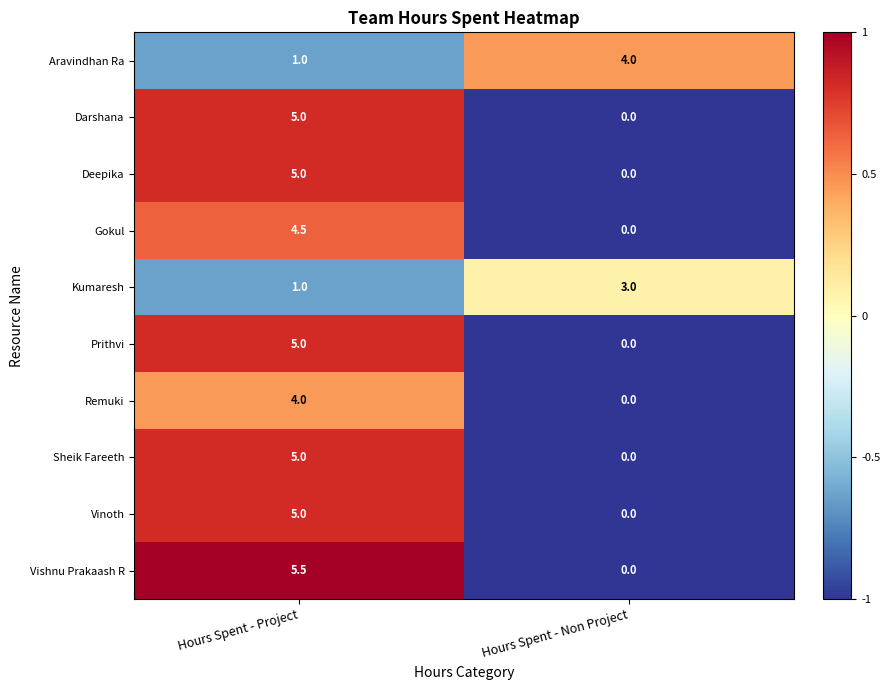

How many series are shown in this chart?

10